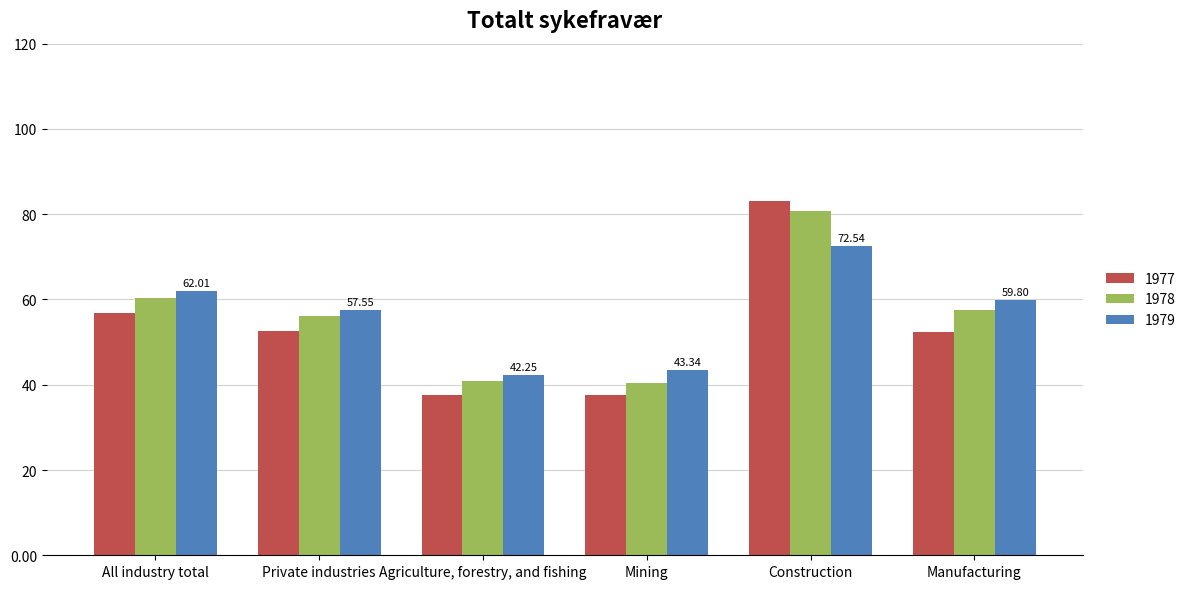

Rank the categories by 1979 value from highest to lowest.

Construction, All industry total, Manufacturing, Private industries, Mining, Agriculture, forestry, and fishing